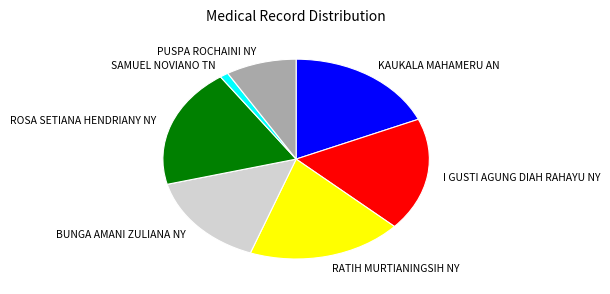

Count the number of slices in the pie.

7